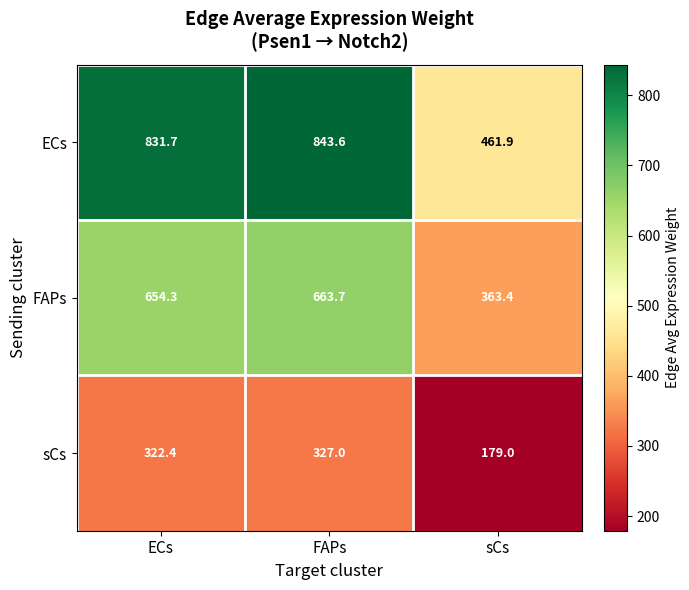

What is the maximum value shown in the chart?

843.6